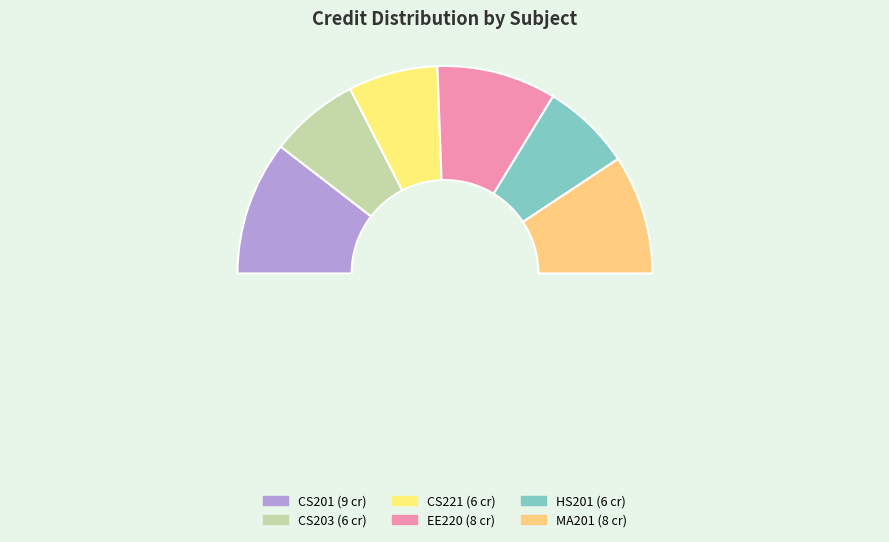

To the nearest percent, what is the average slice percentage?

17%